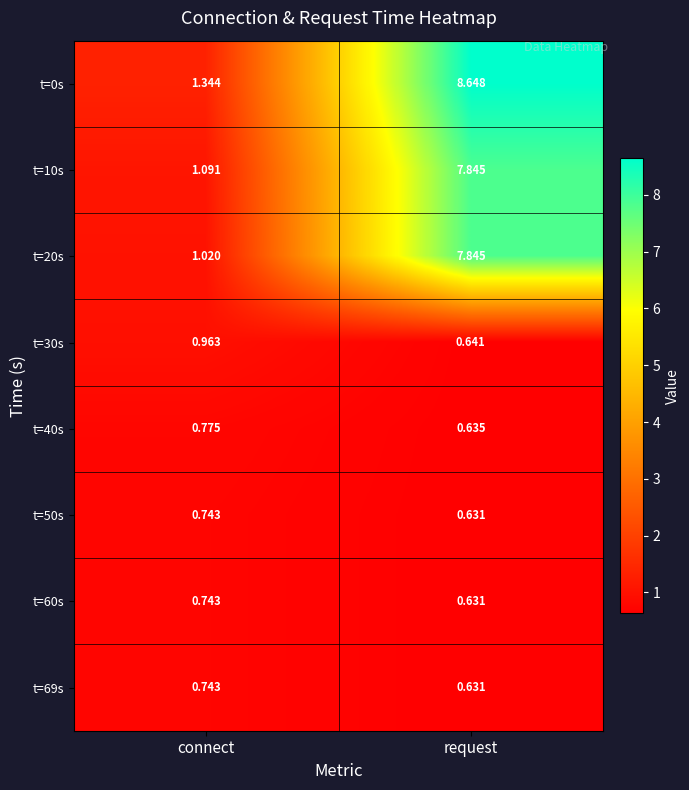

At how many categories does at least one series exceed 5?

1